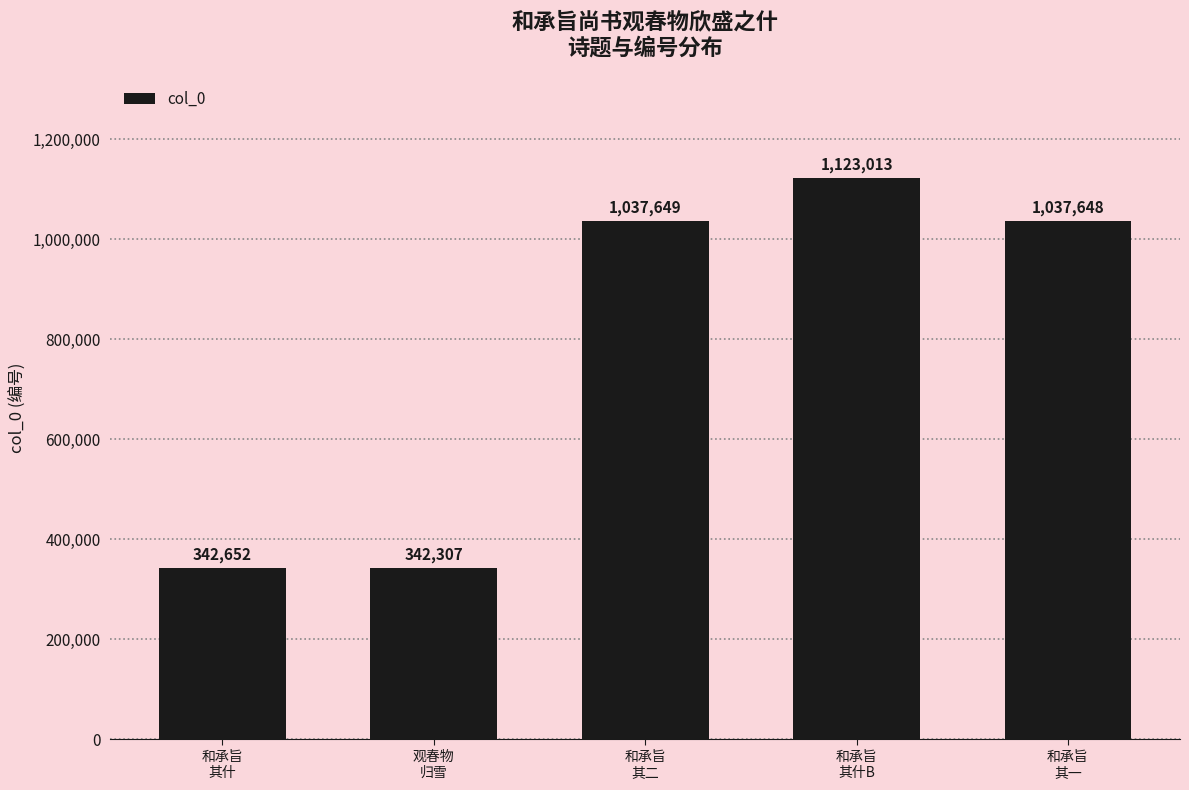

What is the label of the 2nd bar from the right?

和承旨
其什B